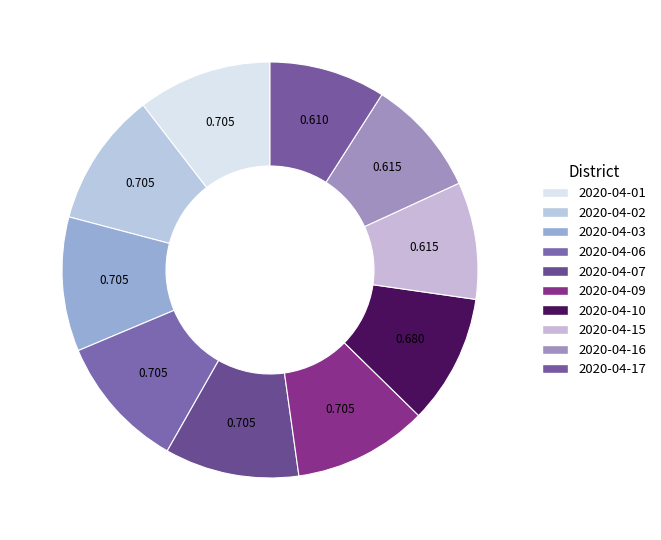

What is the smallest slice in the pie chart?

2020-04-17